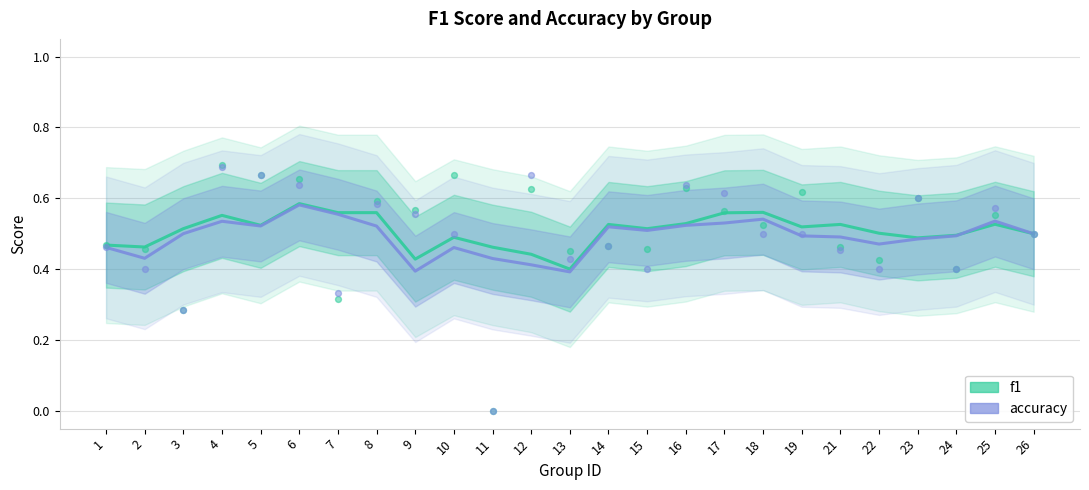

Which series reaches the minimum Y coordinate?

accuracy